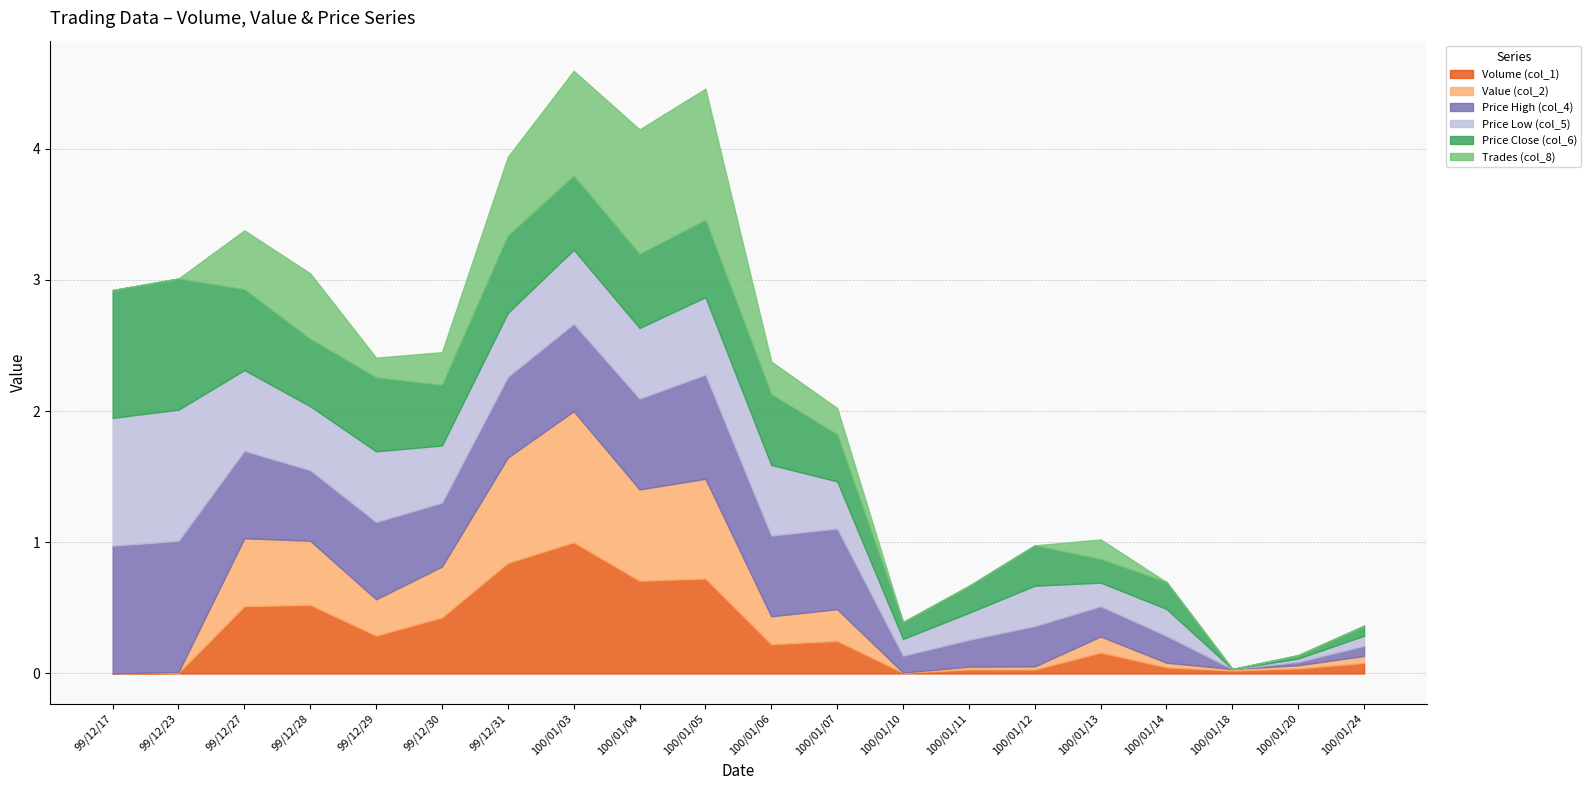

Does the chart display data point markers on the line(s)?

No